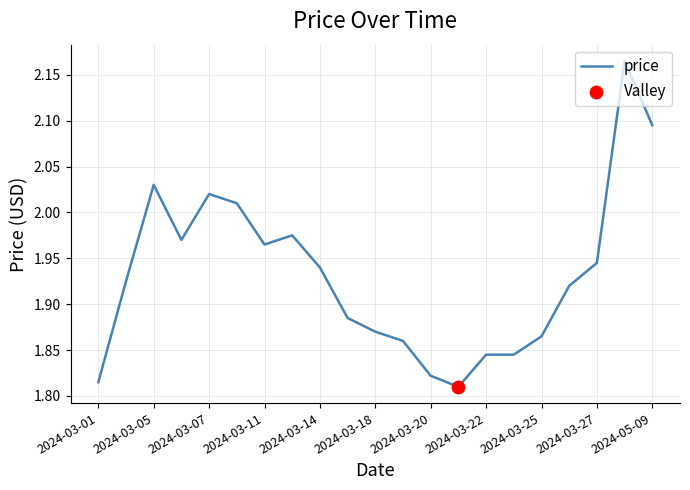

What is the difference between the maximum and minimum values?

0.4